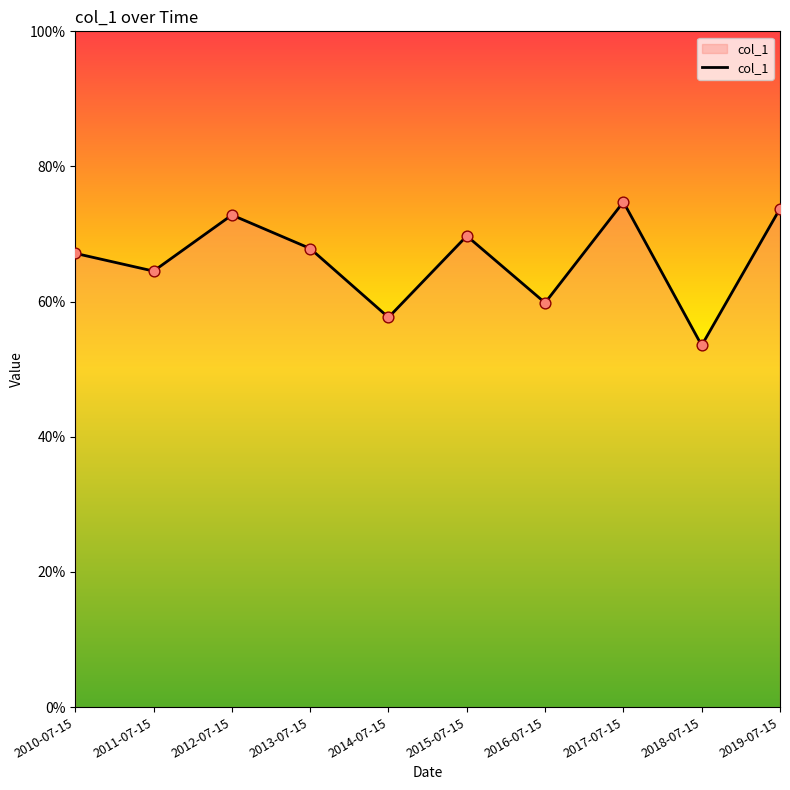

Between 2011-07-15 and 2018-07-15, which is larger?

2011-07-15